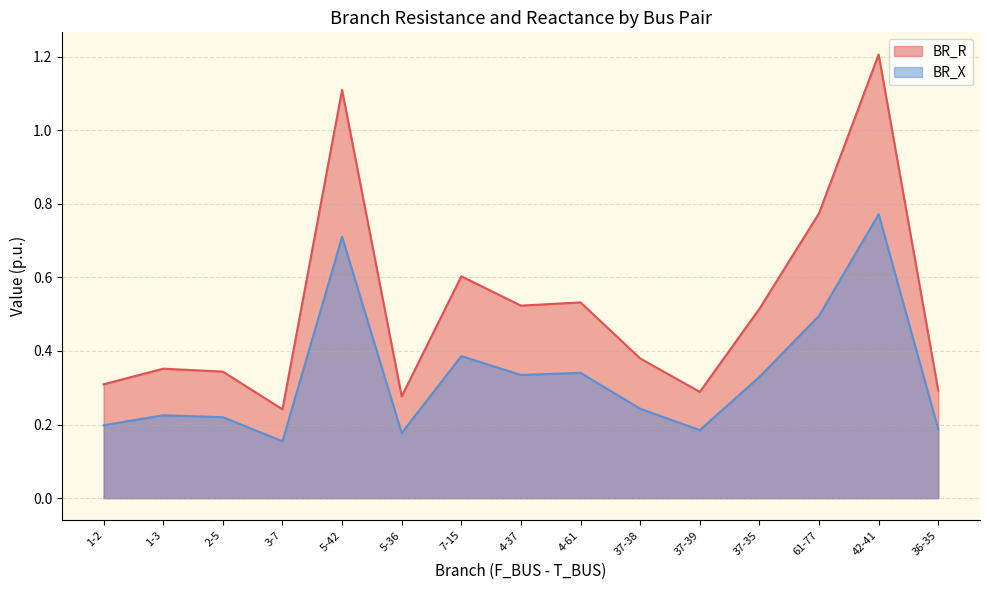

What is the sum of the BR_X values at 1-3 and 36-35?

0.4